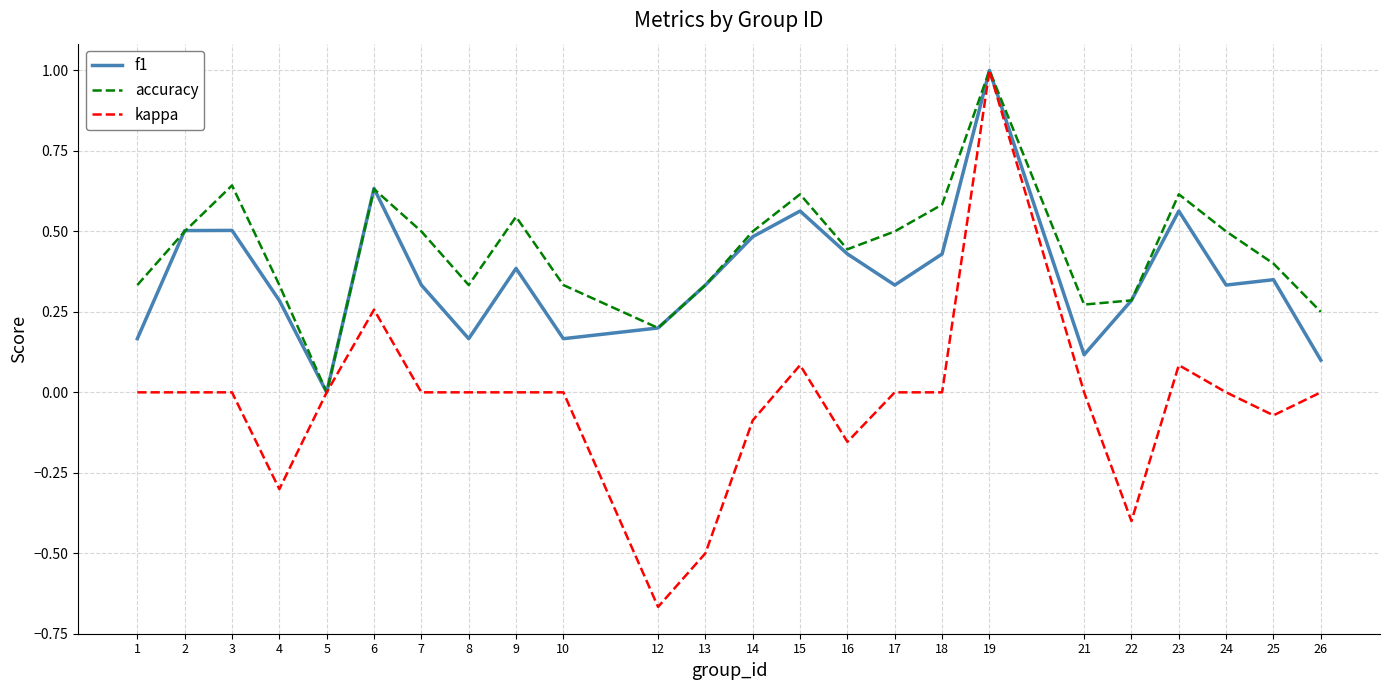

Which series has the largest total across all categories?

accuracy